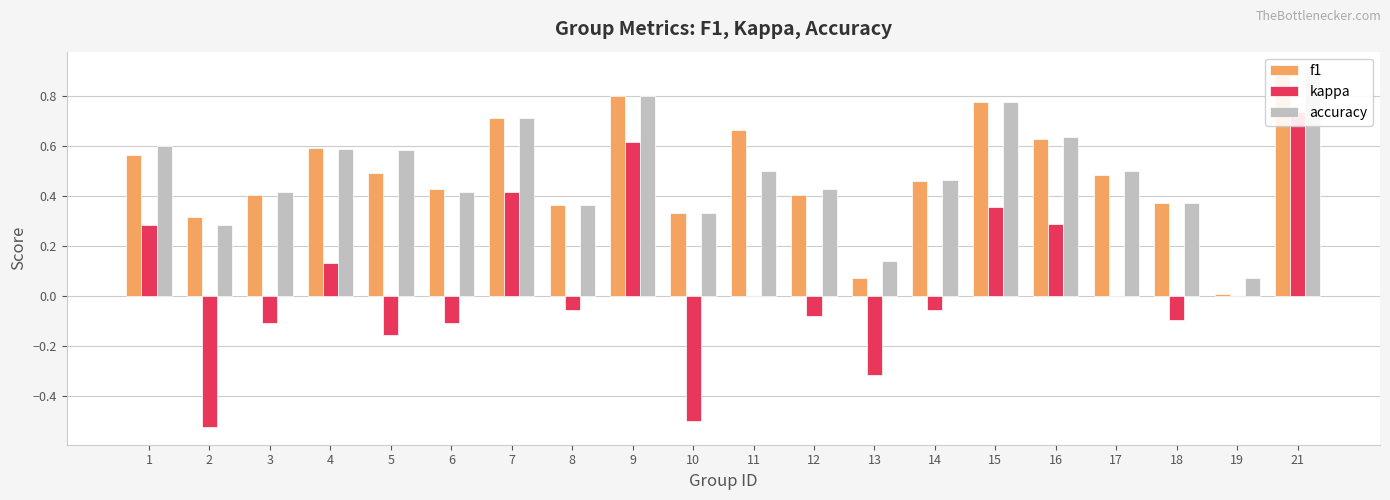

Which has a higher value, 14 or 11?

11